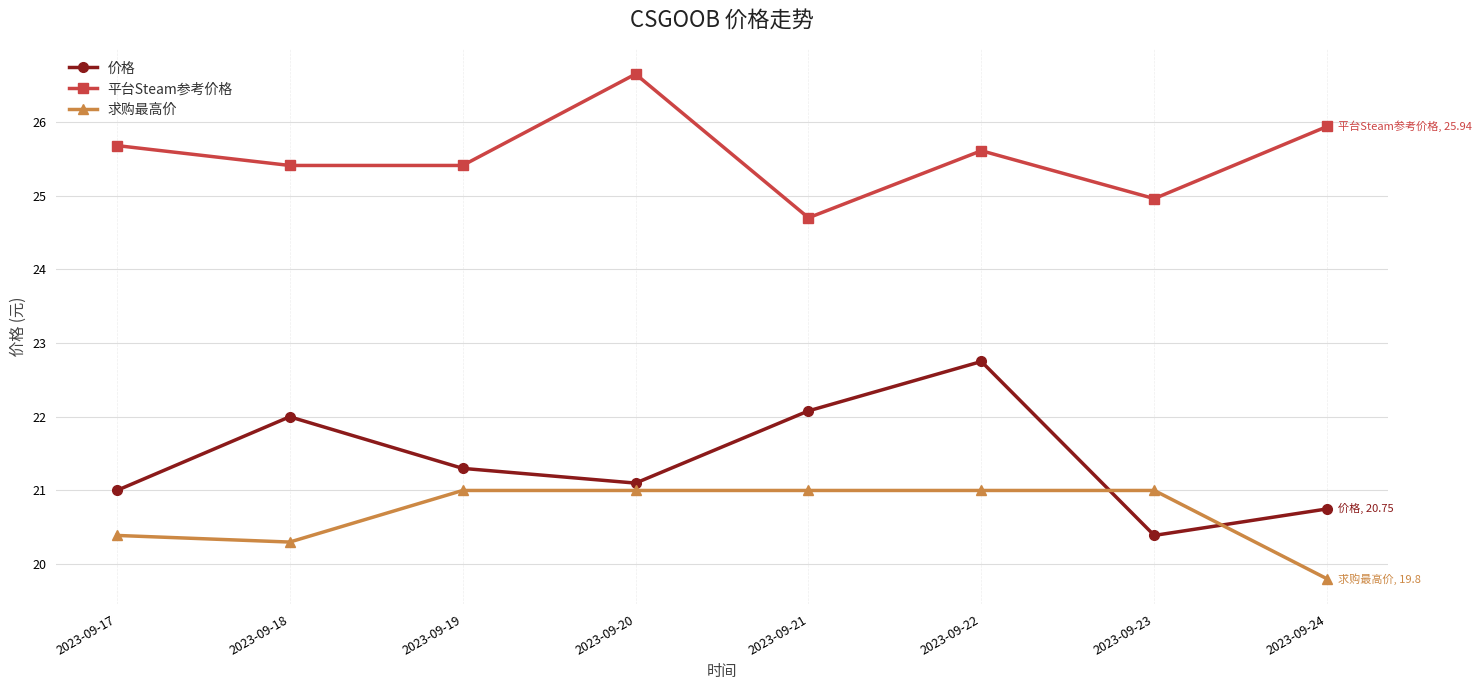

Where is 求购最高价 nearest to the value 20?

2023-09-24